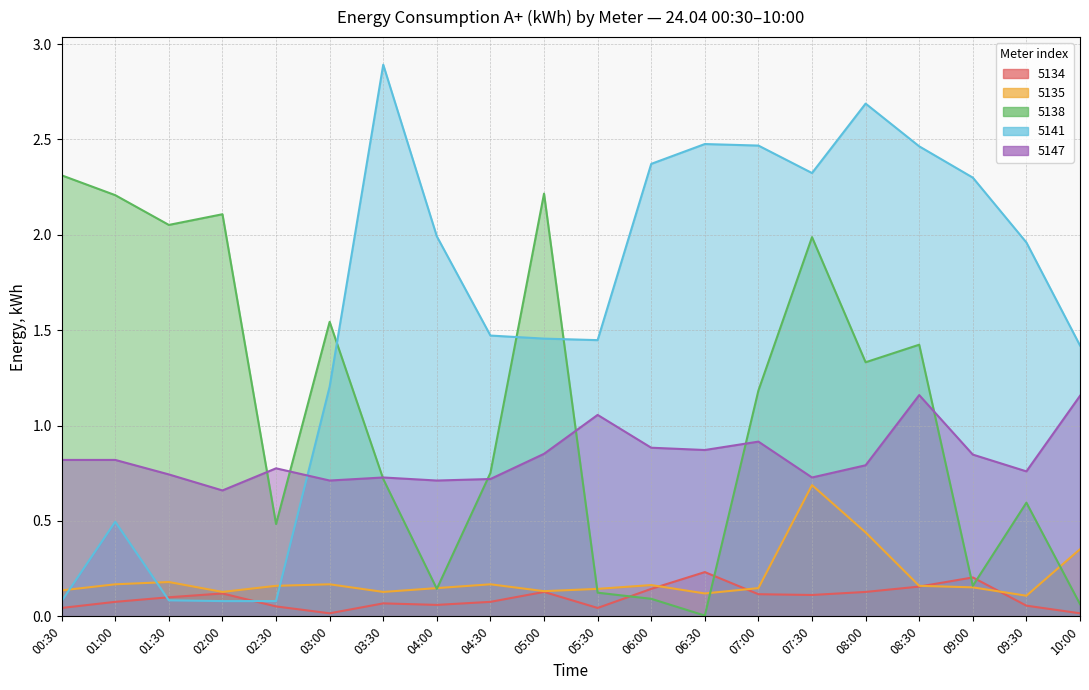

Count the 5135 values in the range 0 to 1.

20